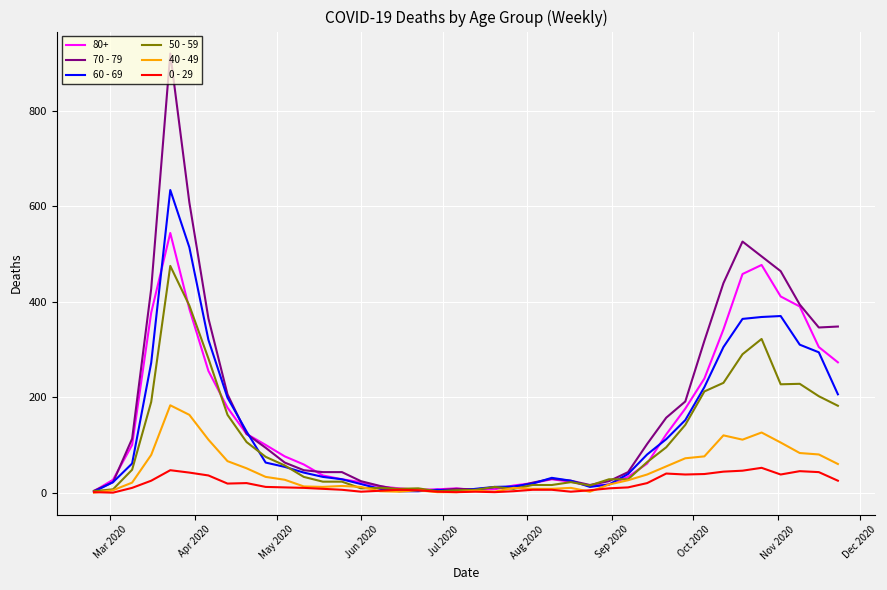

Which series has the widest spread of values?

70 - 79